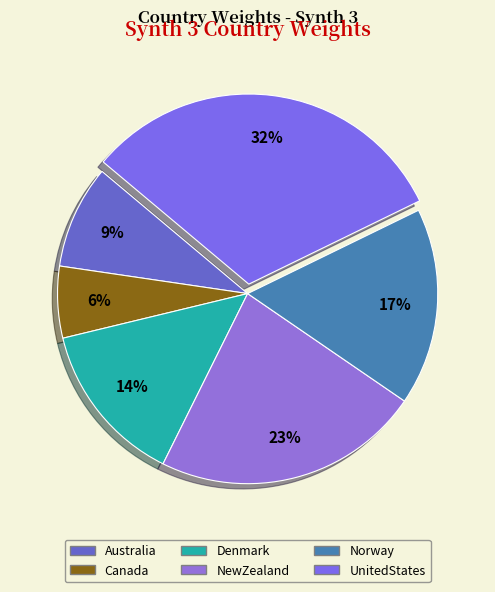

To the nearest percent, what percentage of the pie is Norway?

17%